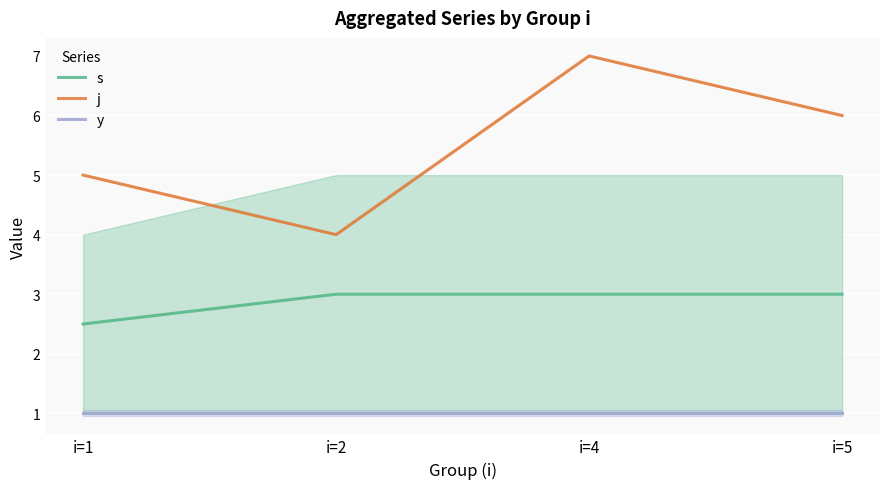

True or false: s and j cross at least once.

False